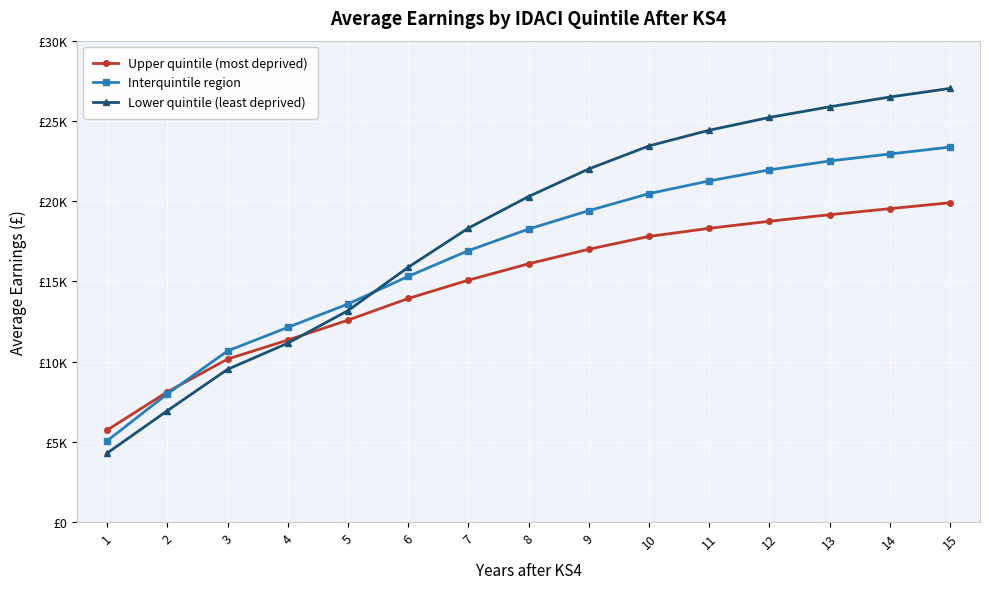

Which series has the largest range (max minus min)?

Lower quintile (least deprived)